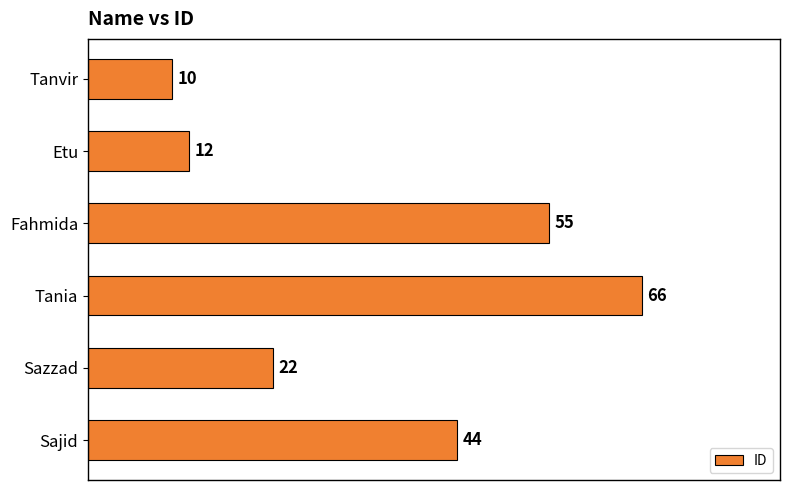

Count the number of categories in the chart.

6